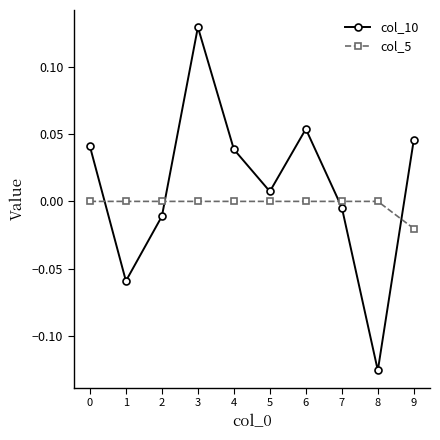

At which label is col_10 closest to 0?

7